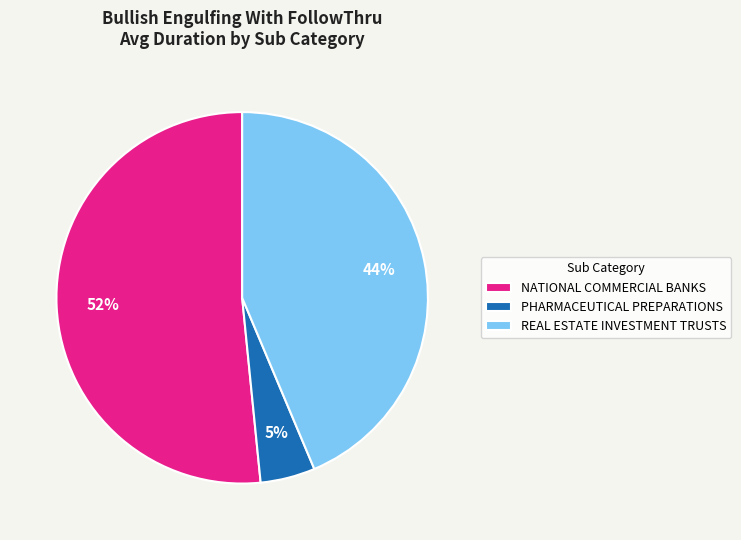

Which slice is the smallest?

PHARMACEUTICAL PREPARATIONS